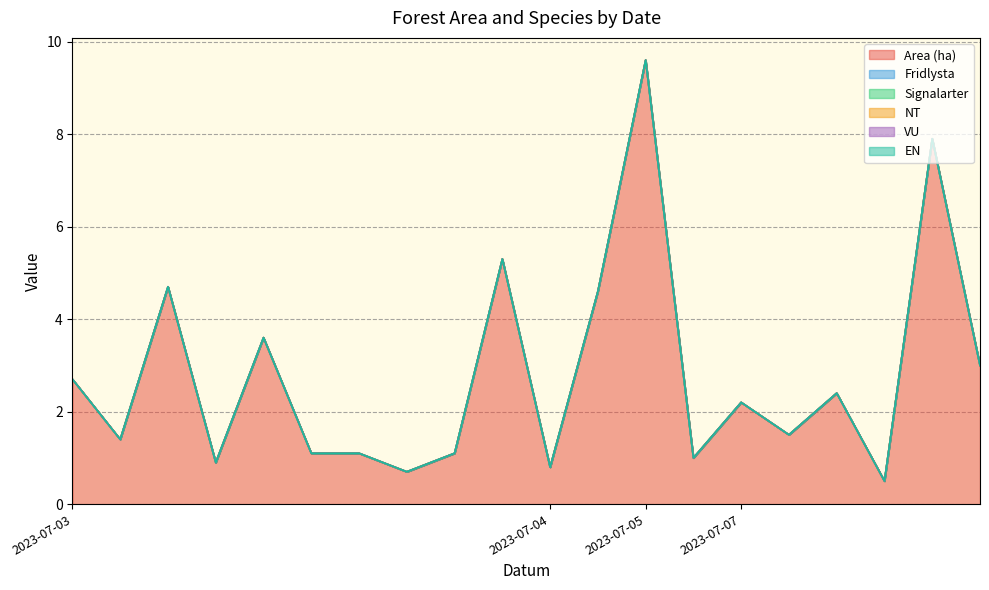

Which category has the highest value across all series?

2023-07-05